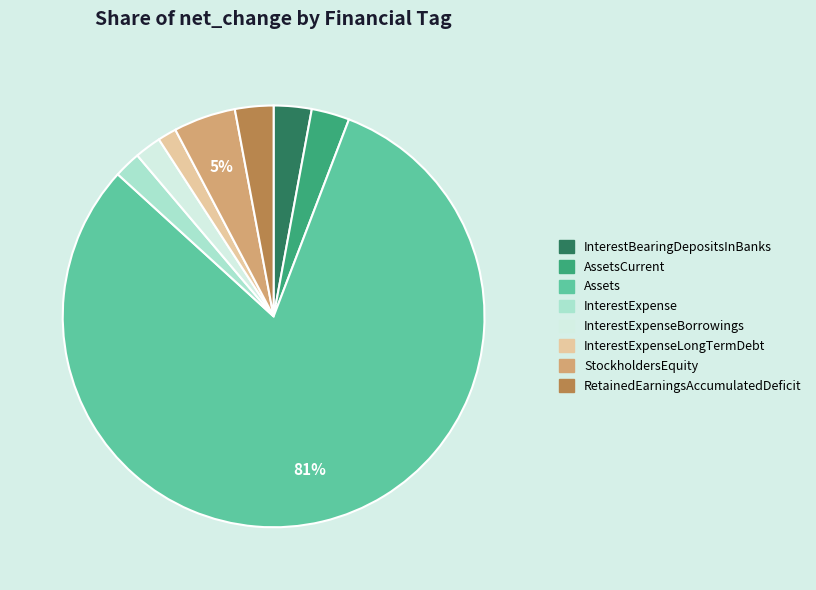

Is there any slice that represents more than half of the pie?

Yes